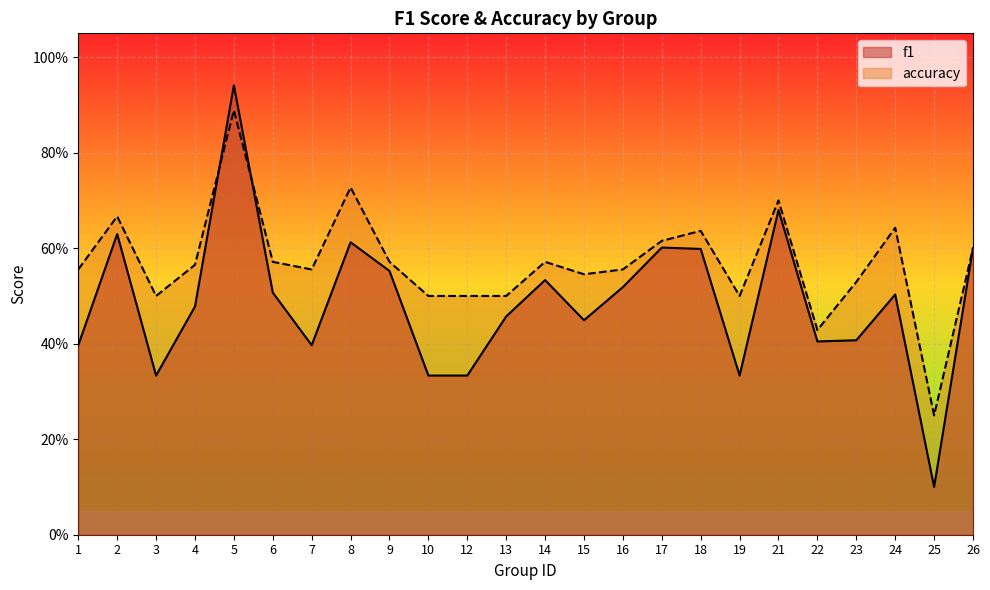

What is the sum of the accuracy values at 8 and 18?

1.4